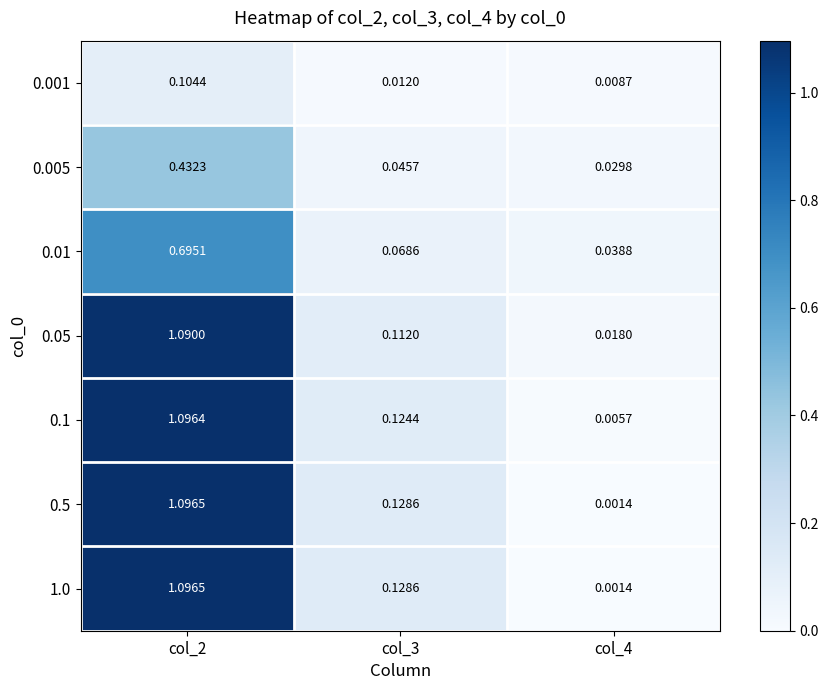

Is the value of 0.1 at col_4 greater than the value of 1.0 at col_4?

Yes